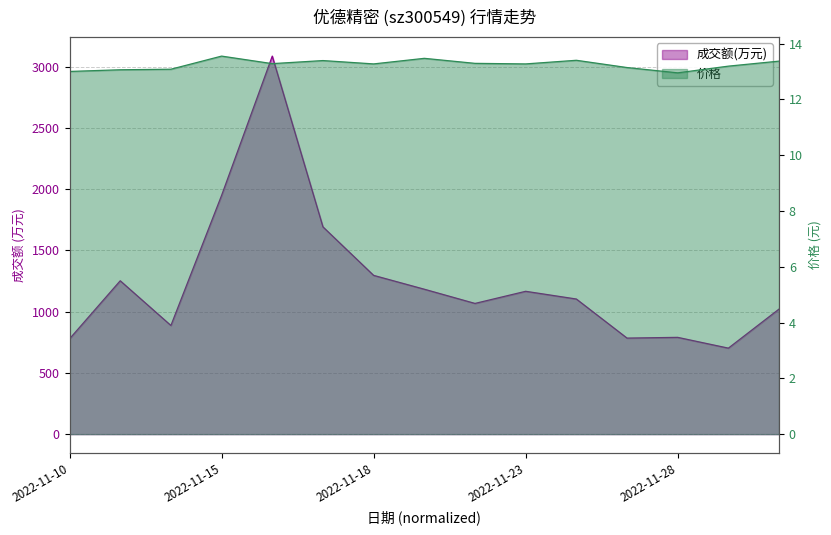

Rank the series at 2022-11-18 from lowest to highest value.

价格, 成交额(万元)